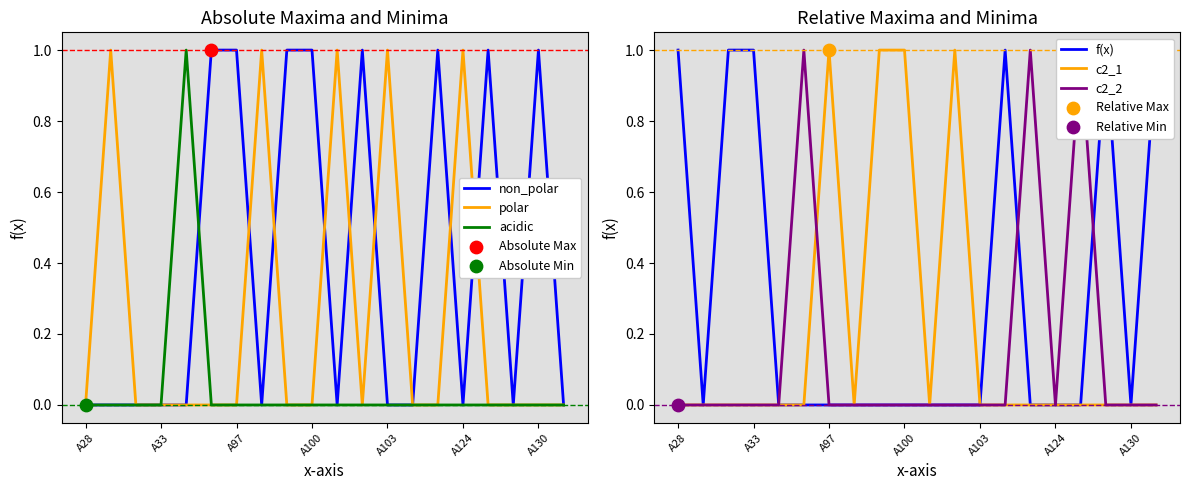

Which series has the largest total across all categories?

non_polar